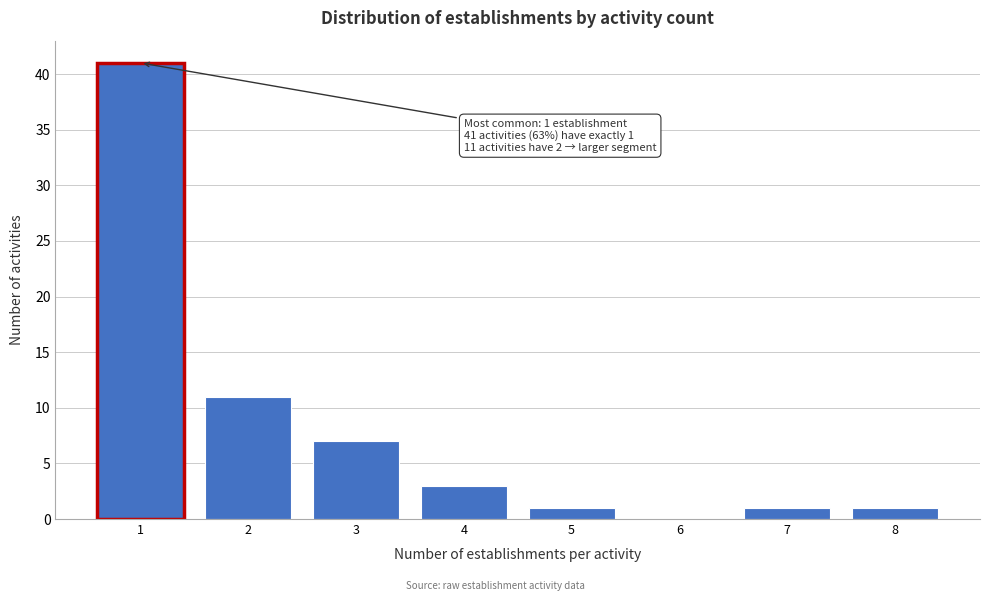

Reading left to right, list all the values displayed in this chart.

1=41	2=11	3=7	4=3	5=1	6=0	7=1	8=1